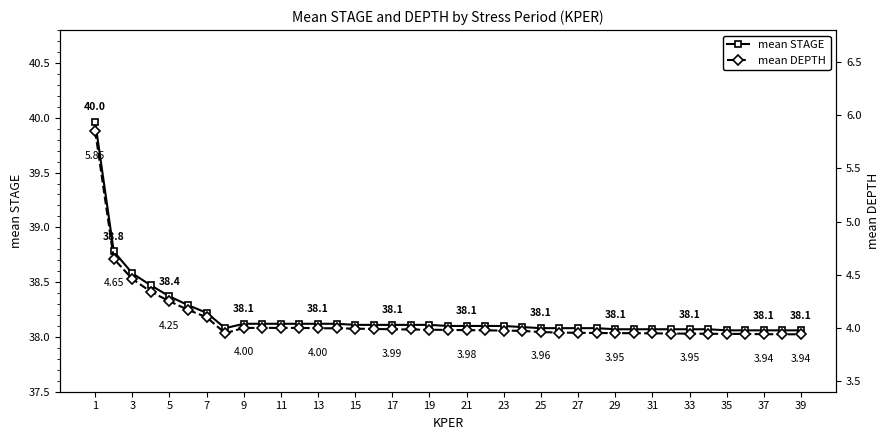

What are all the series names shown in the legend?

mean STAGE, mean DEPTH